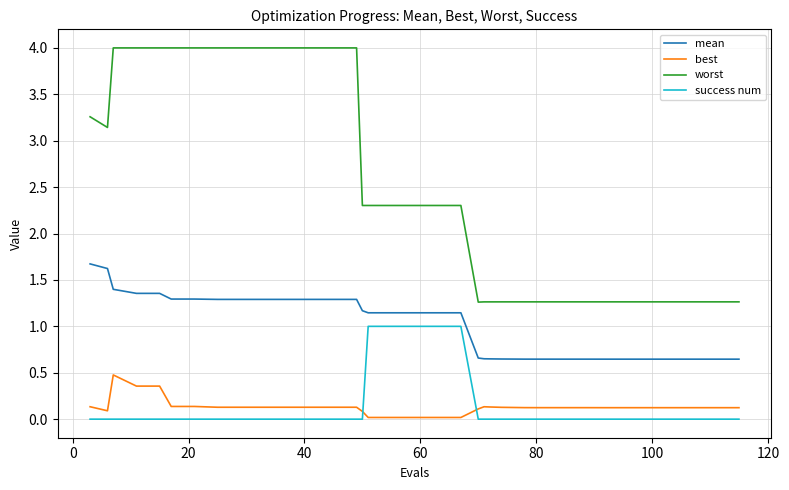

What is the sum of all mean values?

38.9